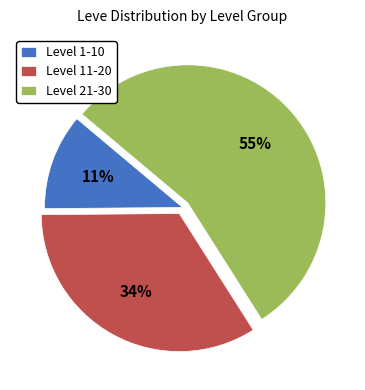

To the nearest percent, what is the combined percentage of Level 11-20 and Level 1-10?

45%